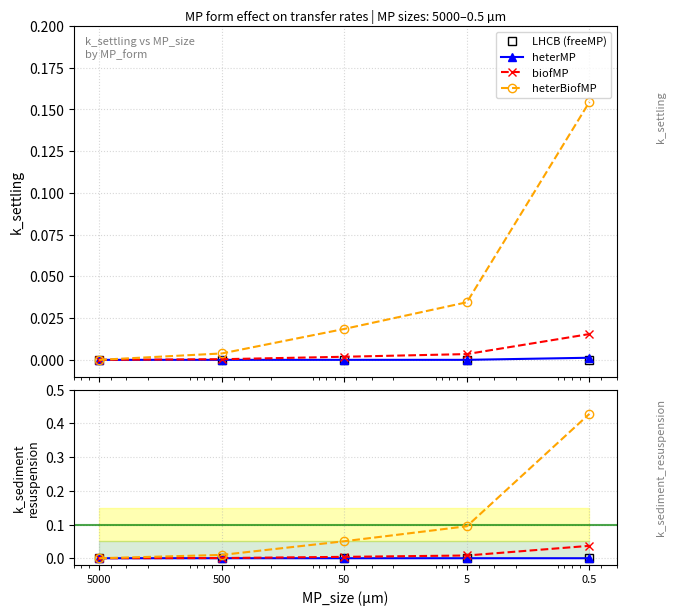

What is the maximum value for heterBiofMP?

0.4